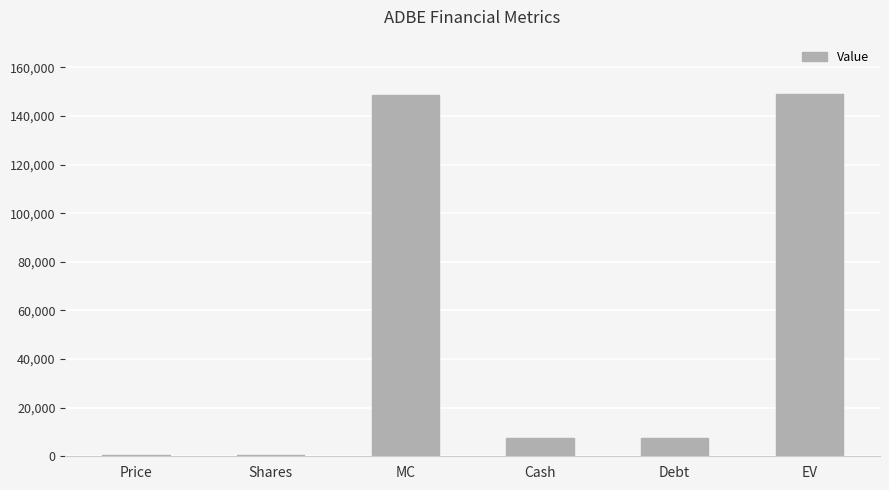

How many series are shown in this chart?

1